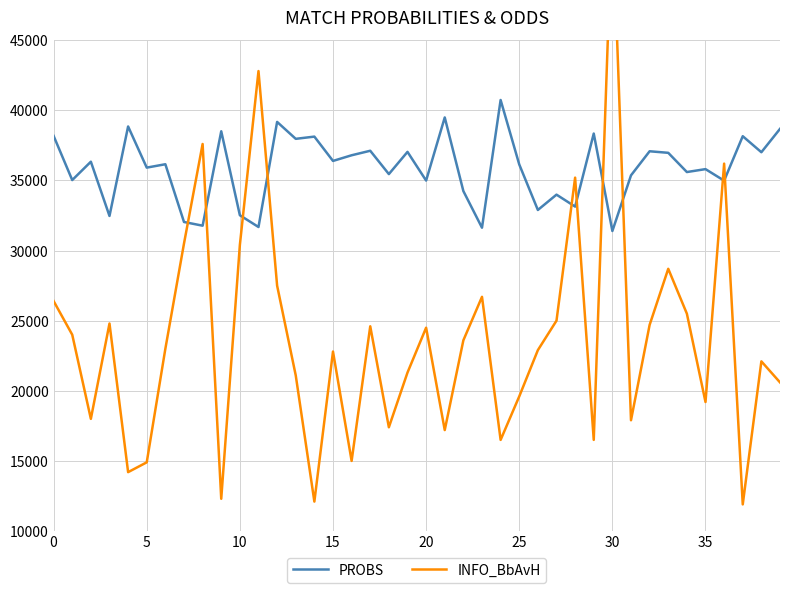

How many data points in PROBS are less than 36155?

20